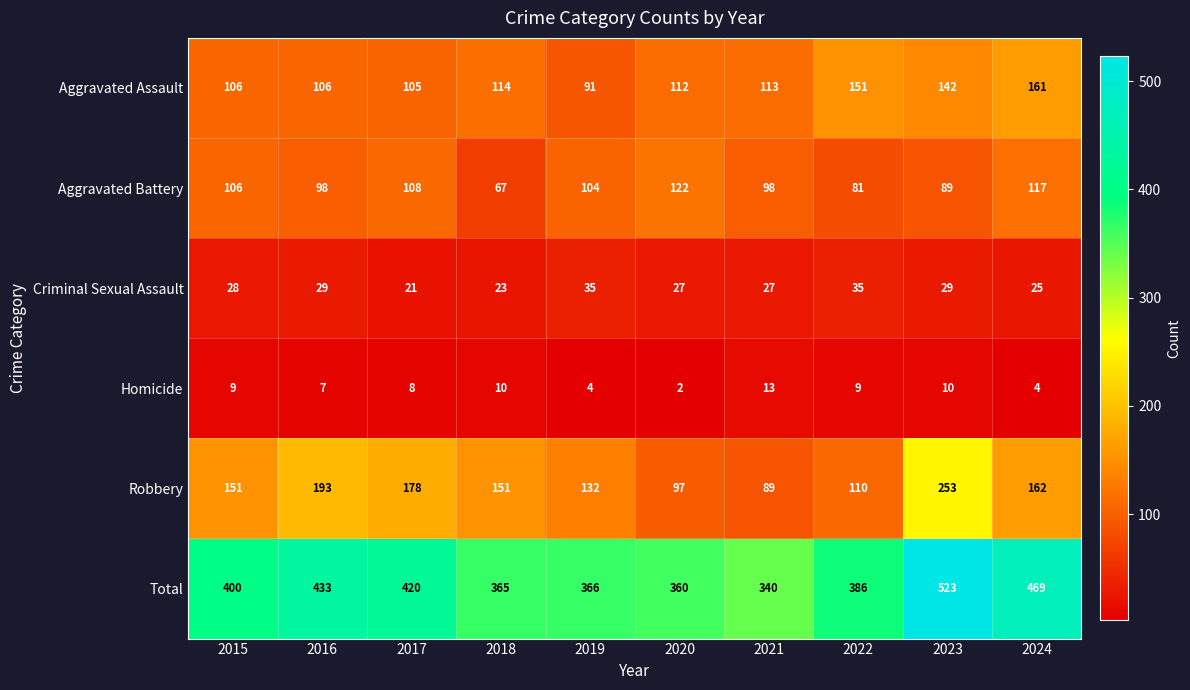

Rank the series at 2019 from highest to lowest value.

Total, Robbery, Aggravated Battery, Aggravated Assault, Criminal Sexual Assault, Homicide